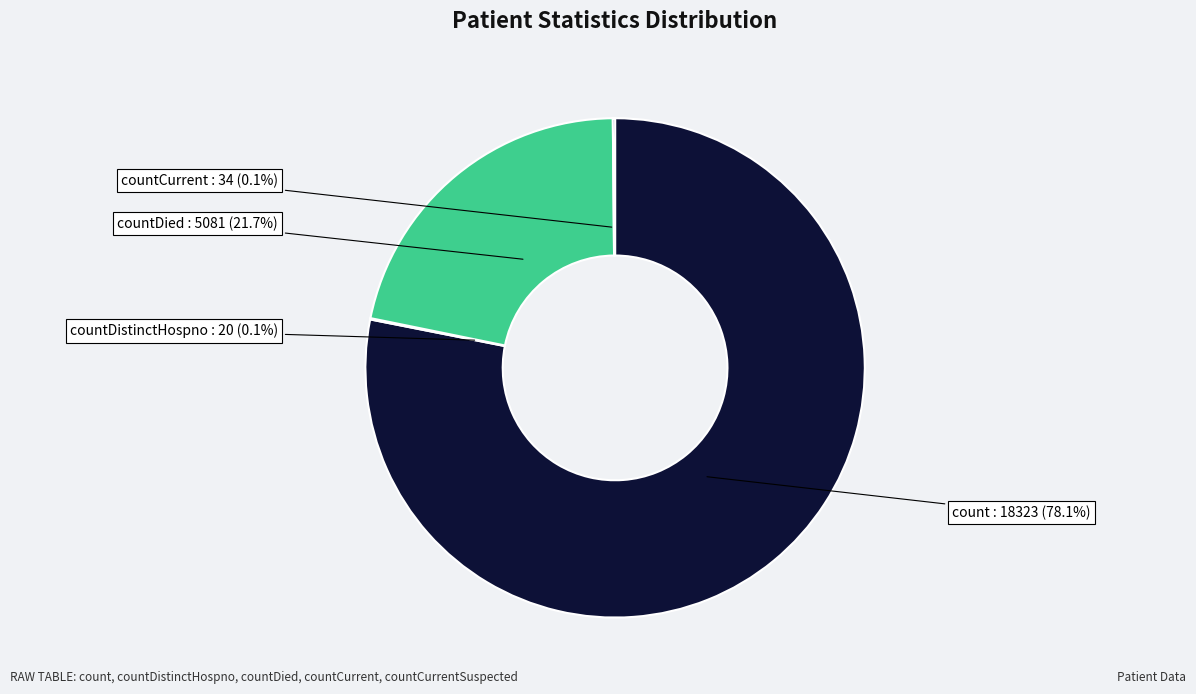

Is there any slice that represents more than half of the pie?

Yes